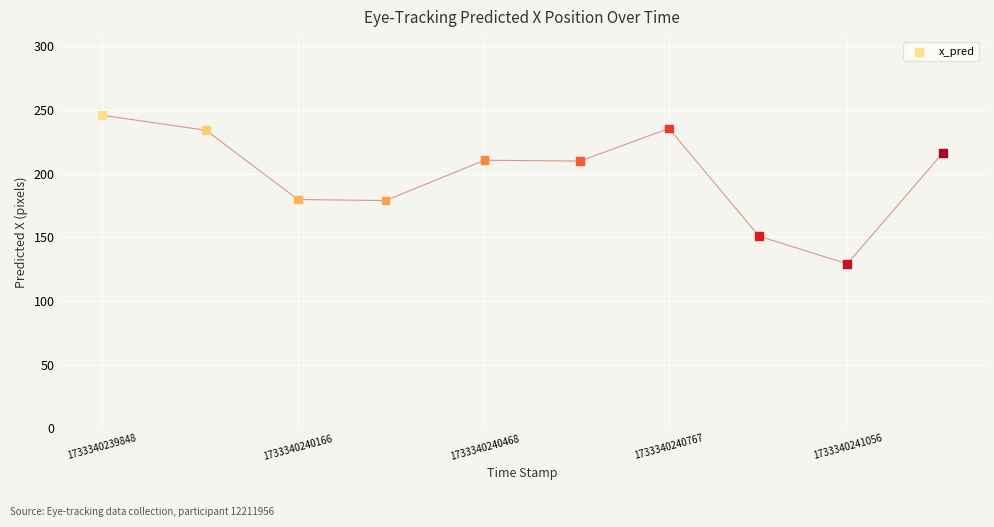

What is the range of X values (max minus min)?

1363.0